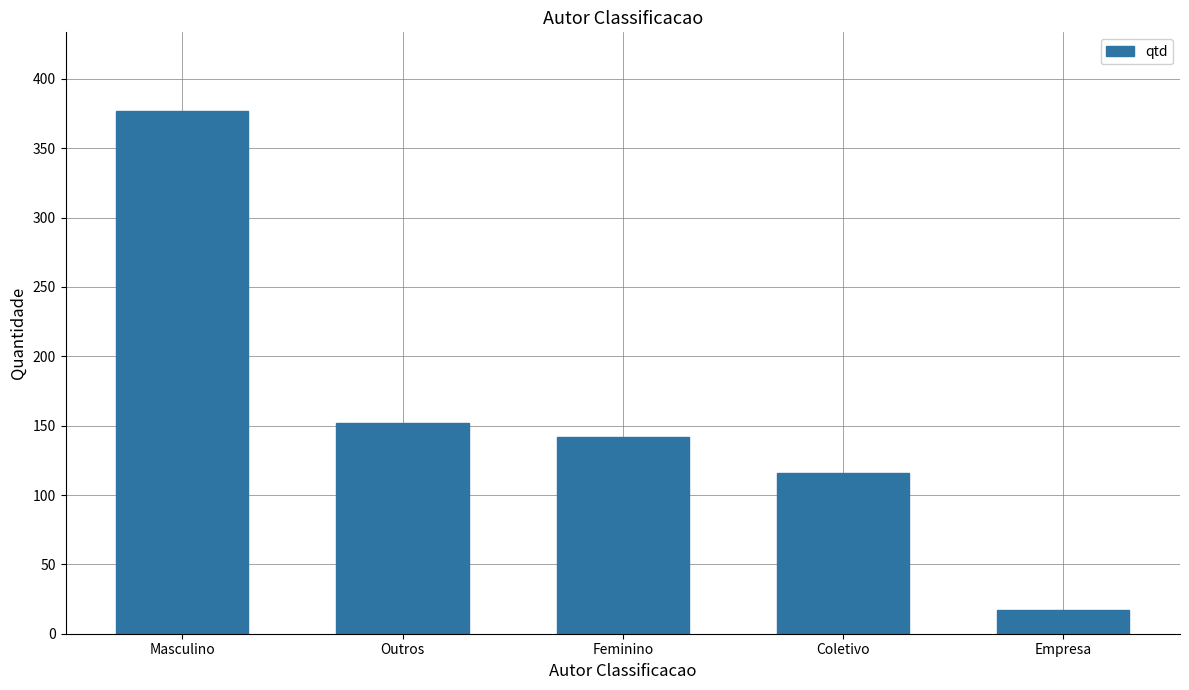

What position from the right is Coletivo?

2